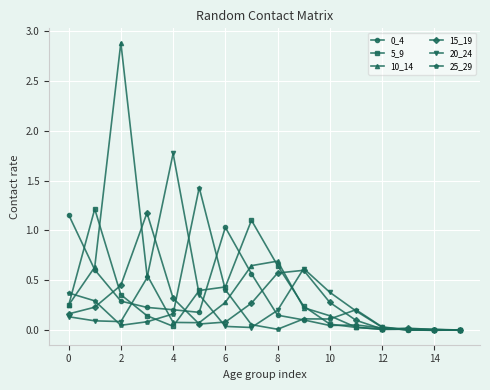

What is the maximum value for 25_29?

1.4